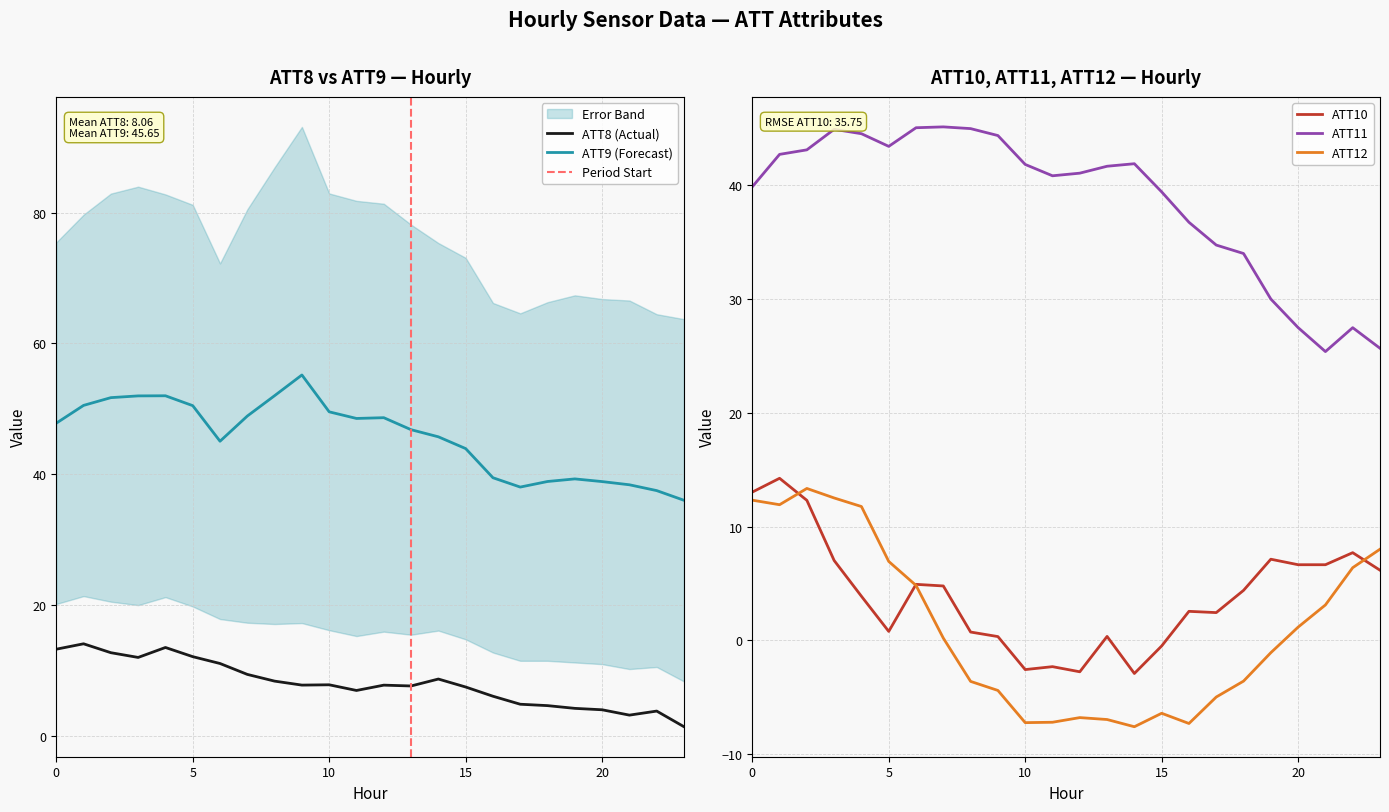

Reading left to right, transcribe all the data shown in this chart.

ATT8: 0=13.3	1=14.1	2=12.7	3=12.0	4=13.5	5=12.1	6=11.1	7=9.4	8=8.4	9=7.8	10=7.8	11=7.0	12=7.8	13=7.7	14=8.7	15=7.5	16=6.1	17=4.9	18=4.7	19=4.2	20=4.0	21=3.2	22=3.8	23=1.4
ATT9: 0=47.8	1=50.5	2=51.7	3=52.0	4=52.0	5=50.5	6=45.1	7=48.9	8=52.0	9=55.2	10=49.6	11=48.5	12=48.7	13=46.8	14=45.7	15=43.9	16=39.5	17=38.1	18=38.9	19=39.3	20=38.9	21=38.4	22=37.5	23=36.0
ATT10: 0=13.0	1=14.2	2=12.3	3=7.0	4=3.9	5=0.8	6=4.9	7=4.8	8=0.7	9=0.3	10=-2.6	11=-2.3	12=-2.7	13=0.4	14=-2.9	15=-0.5	16=2.6	17=2.4	18=4.4	19=7.1	20=6.7	21=6.6	22=7.7	23=6.2
ATT11: 0=39.8	1=42.7	2=43.1	3=44.9	4=44.5	5=43.4	6=45.0	7=45.1	8=44.9	9=44.3	10=41.8	11=40.8	12=41.0	13=41.6	14=41.9	15=39.4	16=36.7	17=34.7	18=34.0	19=30.0	20=27.5	21=25.4	22=27.5	23=25.7
ATT12: 0=12.3	1=11.9	2=13.3	3=12.5	4=11.8	5=6.9	6=4.8	7=0.2	8=-3.6	9=-4.4	10=-7.2	11=-7.2	12=-6.8	13=-6.9	14=-7.6	15=-6.4	16=-7.3	17=-5.0	18=-3.6	19=-1.1	20=1.2	21=3.1	22=6.4	23=8.0